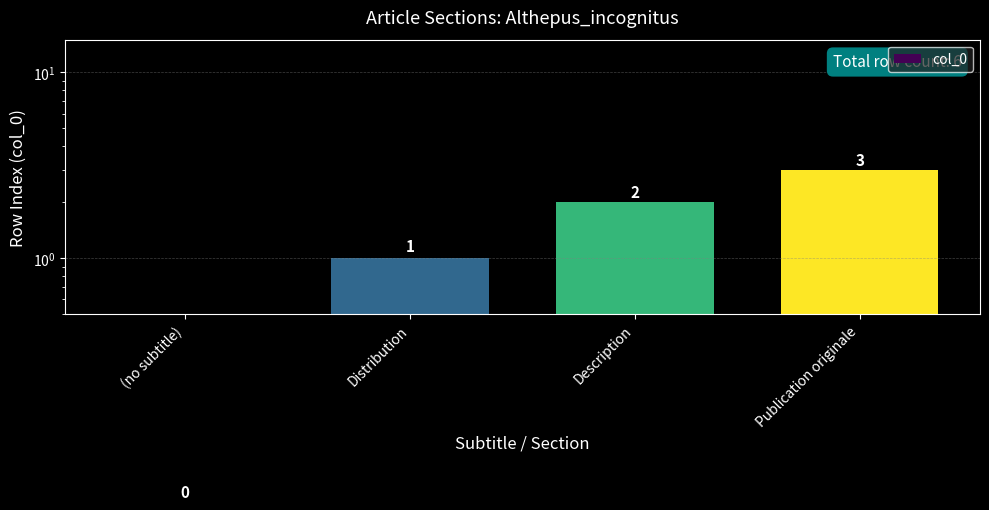

Does the chart contain stacked bars?

No